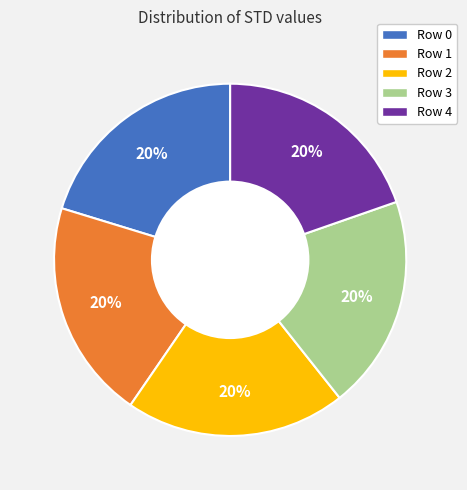

Do Row 0 and Row 1 together represent more than half of the pie?

No